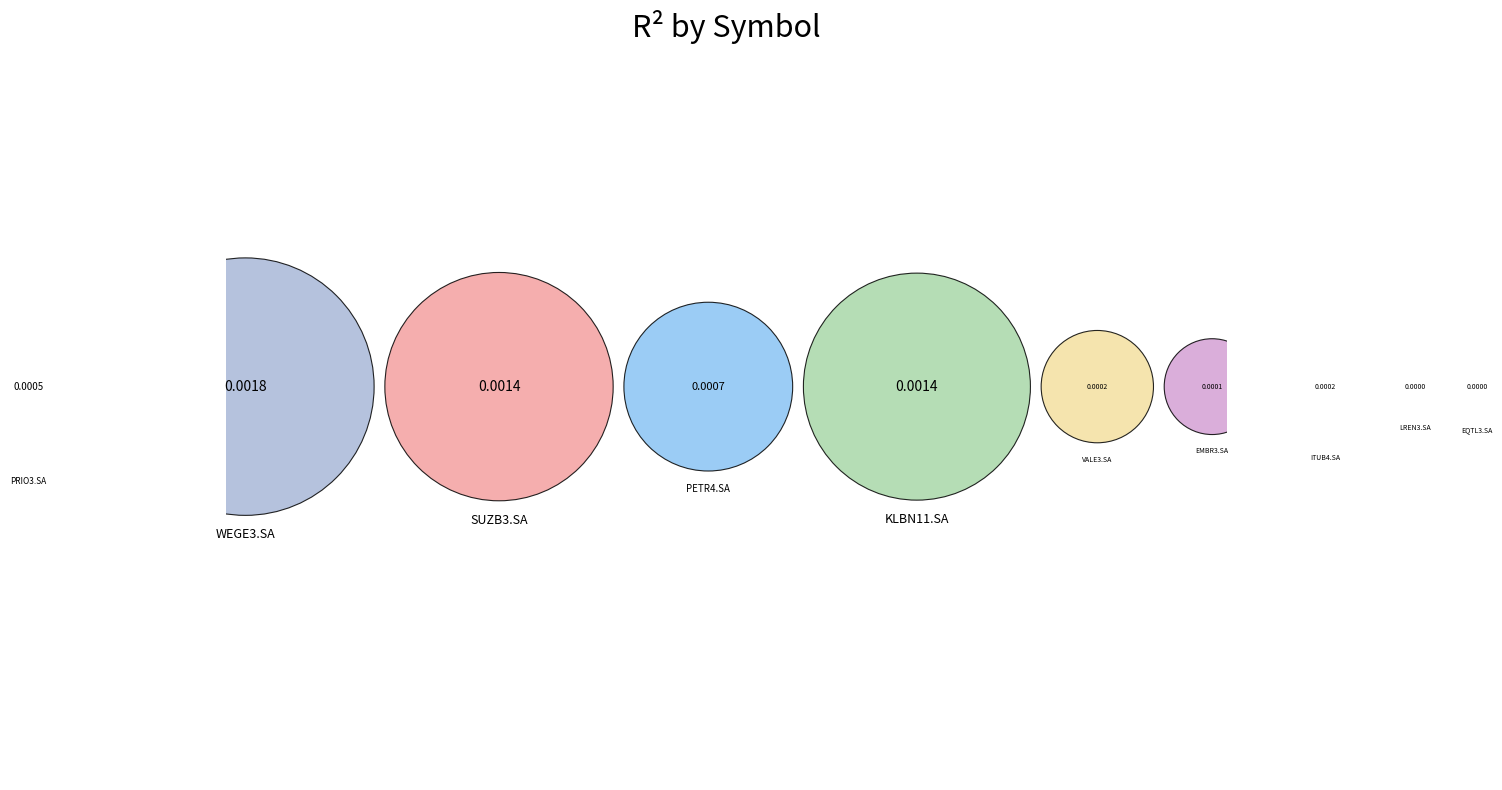

How many slices are in this pie chart?

10